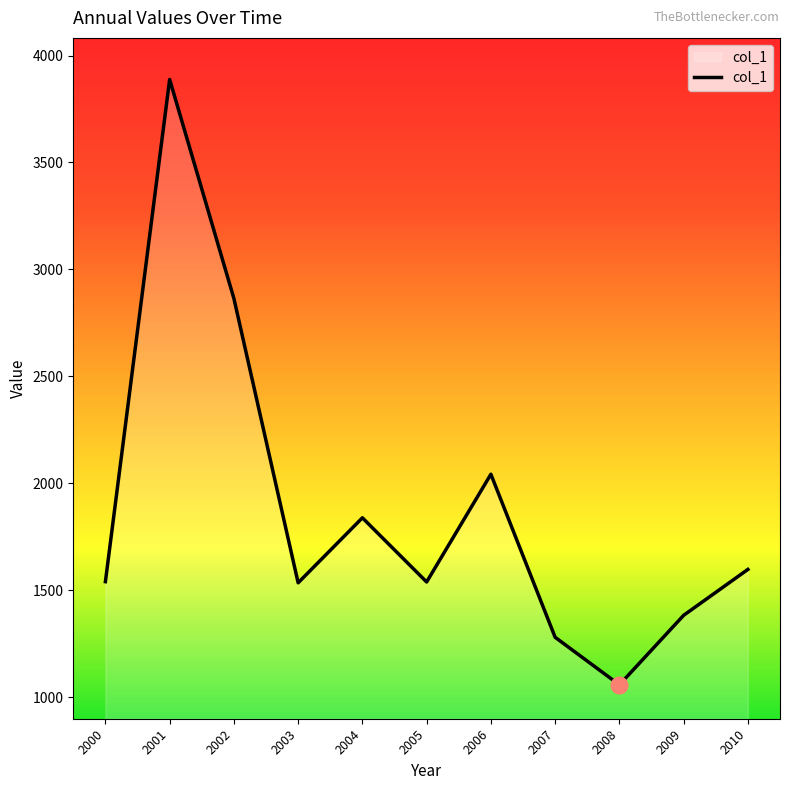

At which category does the chart reach its minimum across all series?

2008